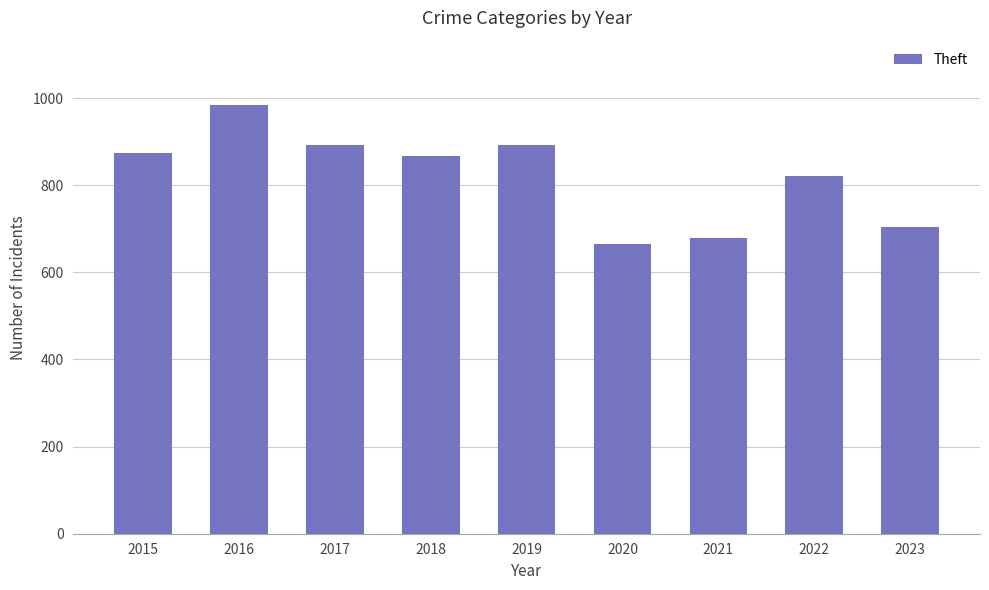

Count the number of data series in this chart.

1